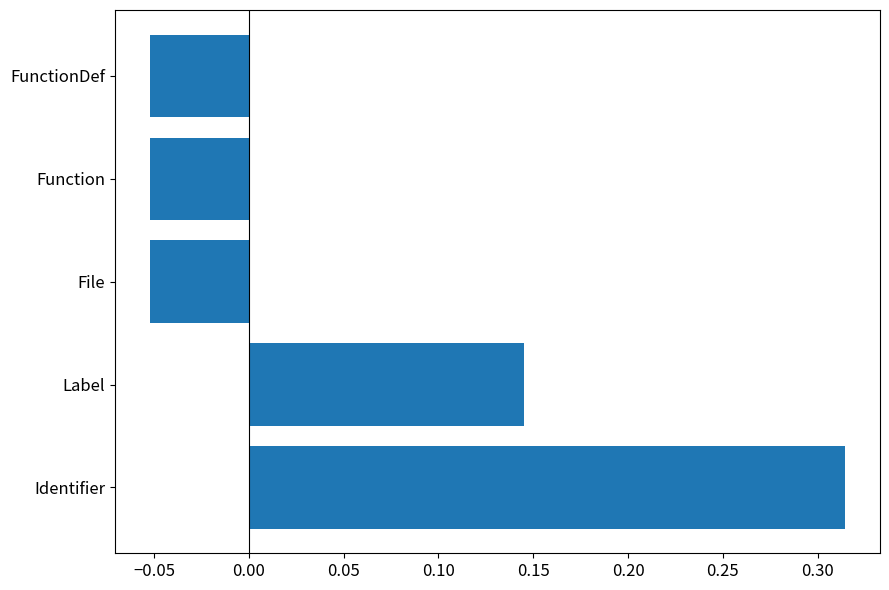

What is the difference between the maximum and minimum values?

0.4